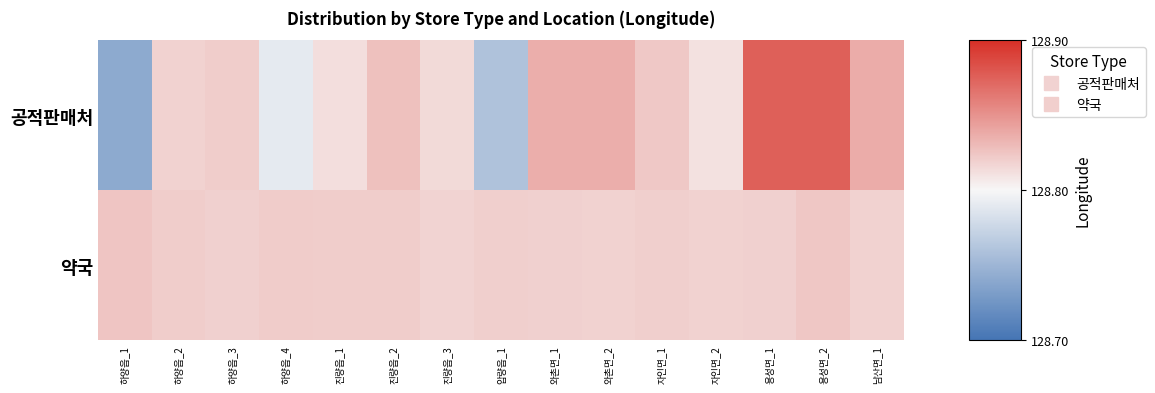

Which series has the widest spread of values?

공적판매처